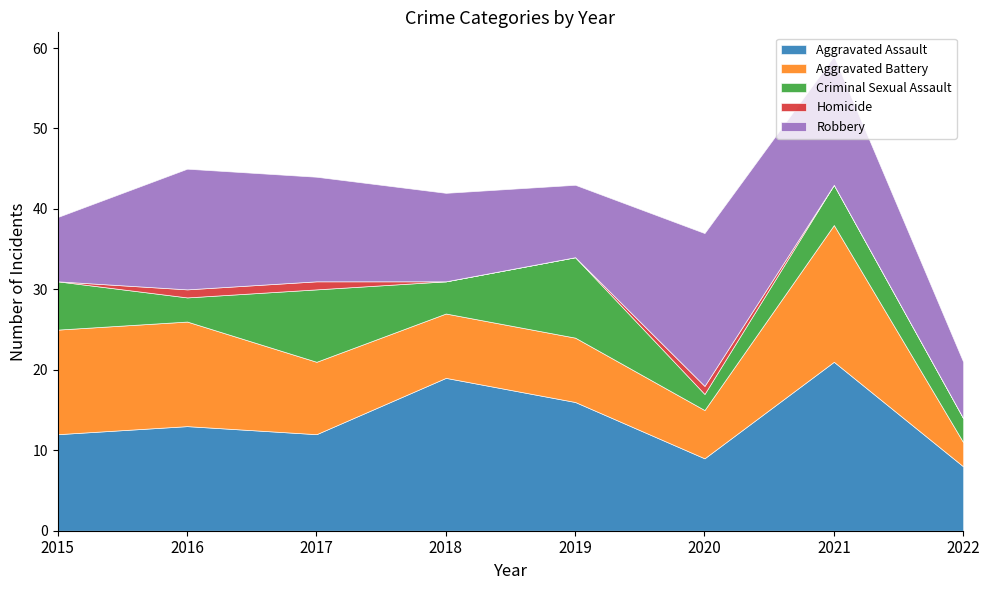

How many lines are shown in the chart?

5